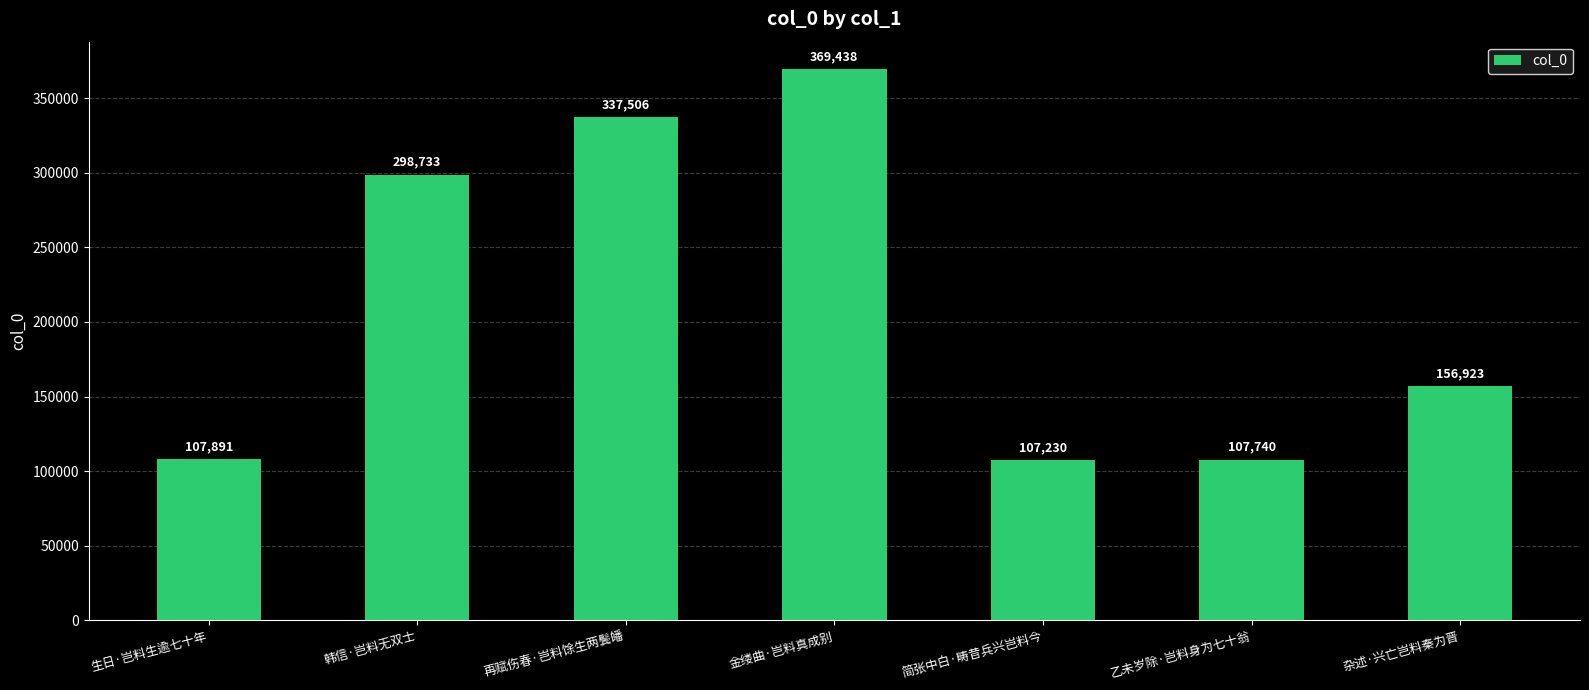

Approximately how many times larger is the value at 再赋伤春·岂料馀生两鬓皤 compared to 简张中白·畴昔兵兴岂料今?

3.1